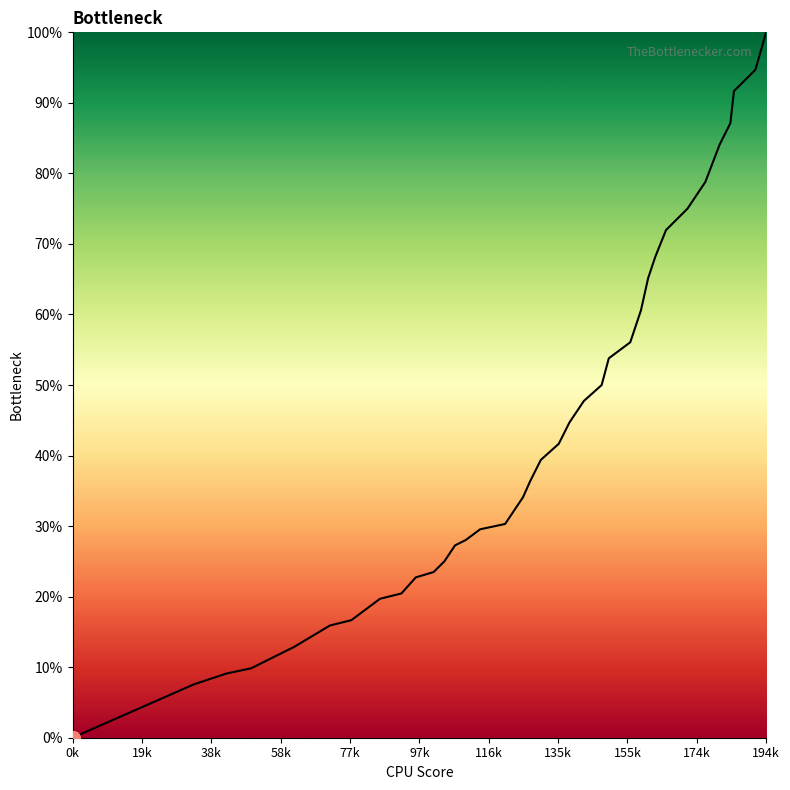

What is the maximum value shown in the chart?

100.0